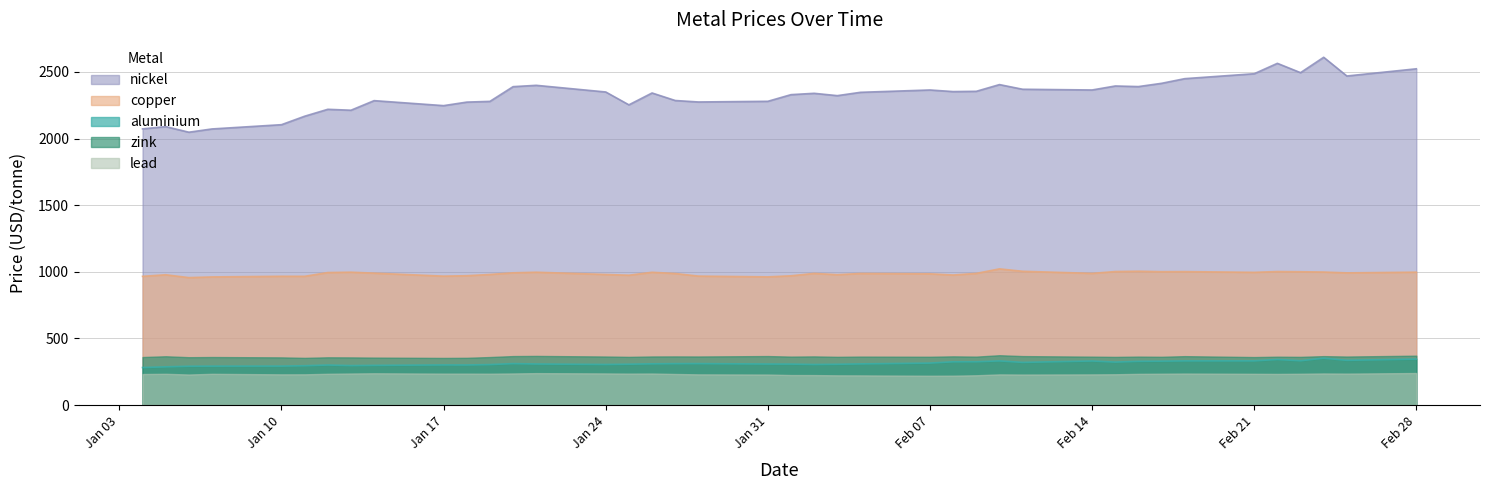

Does the chart display data point markers on the line(s)?

No